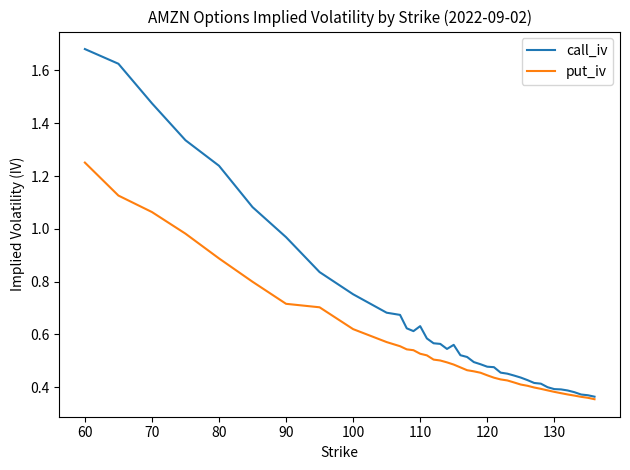

List the series in order of their overall mean, highest first.

call_iv, put_iv